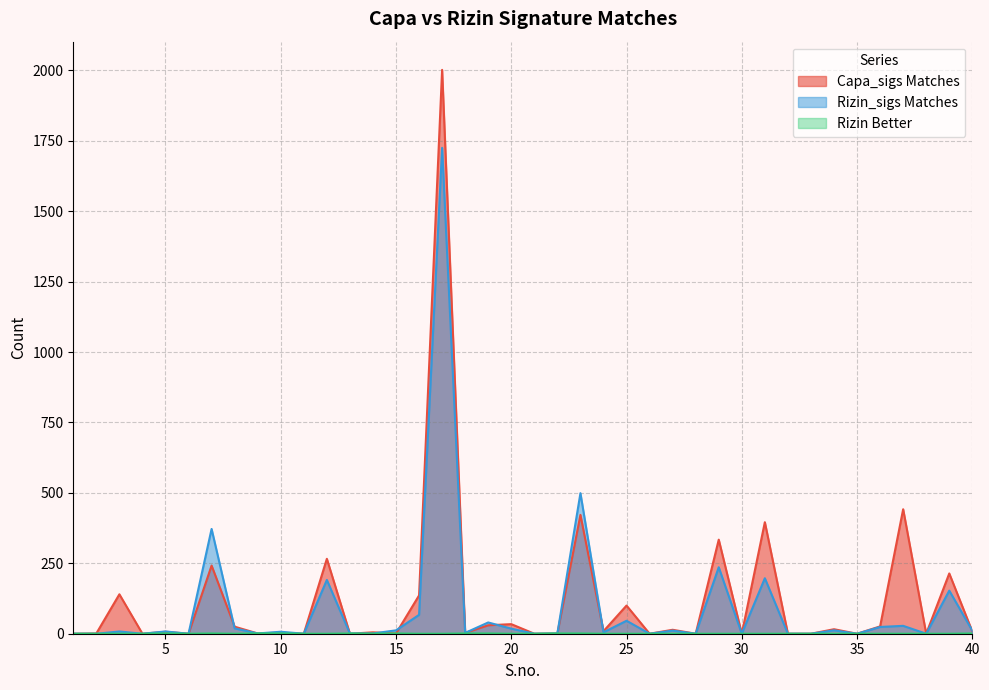

What is the difference between the maximum and second lowest values in the Capa_sigs Matches series?

2002